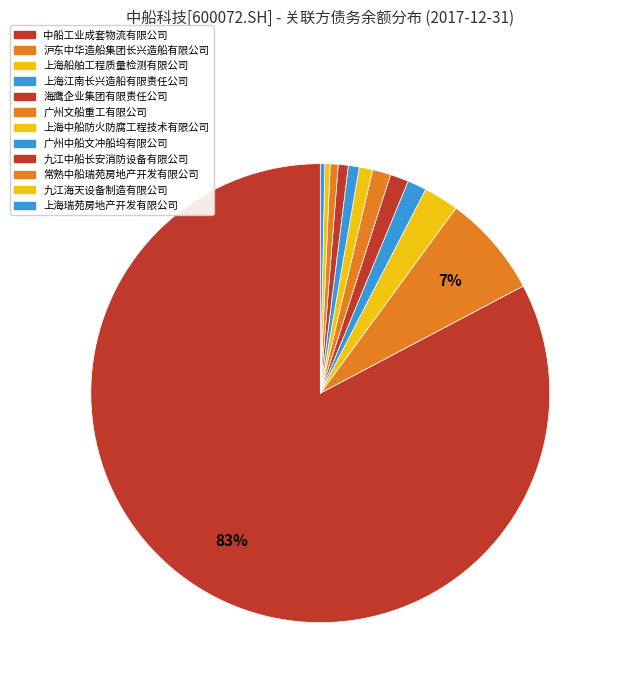

Combined, what portion of the pie is 广州文船重工有限公司 and 海鹰企业集团有限责任公司?

2.6%